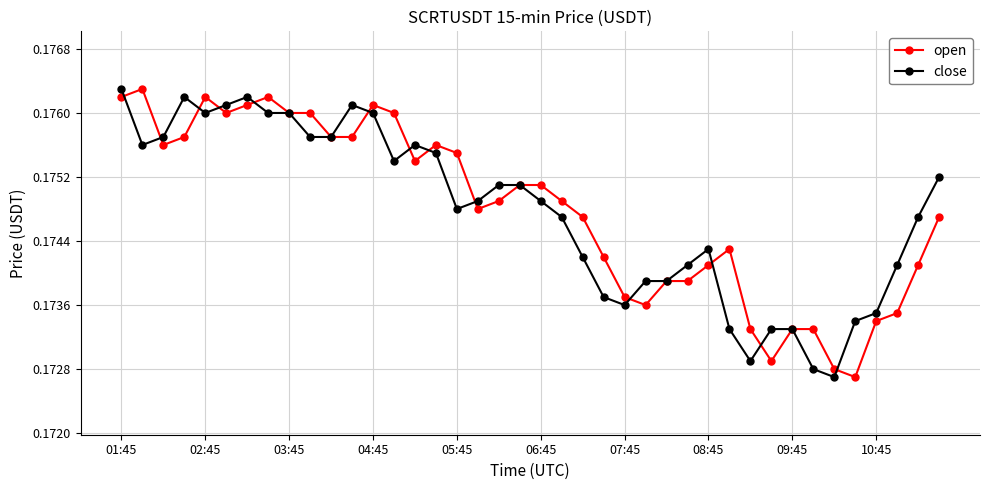

At how many categories does at least one series exceed 0?

40